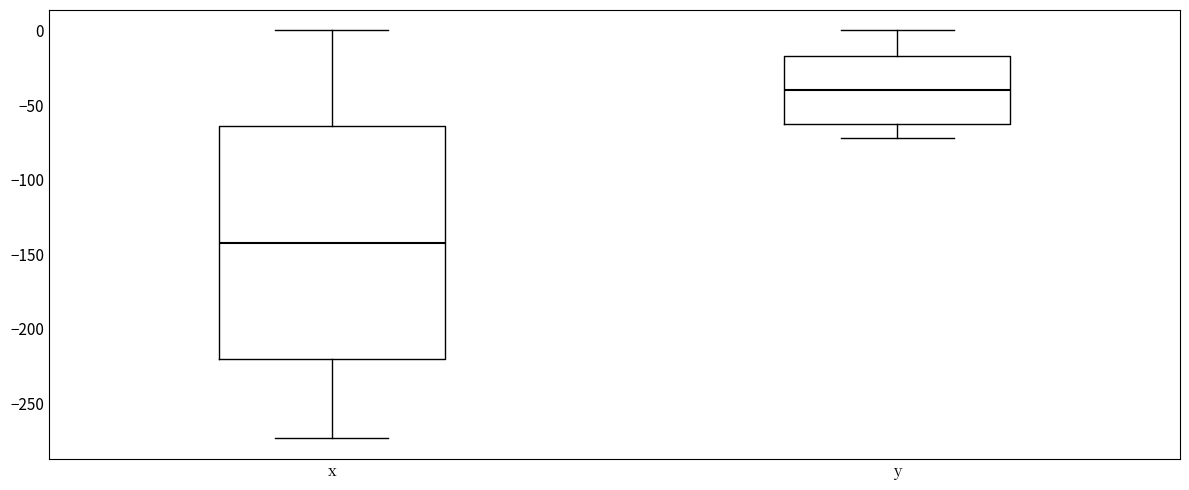

Which box has the highest median line?

y